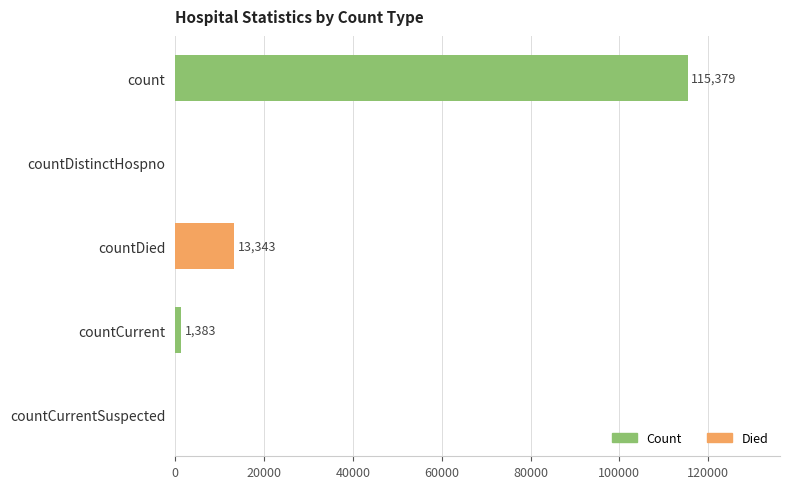

Count the number of categories in the chart.

5